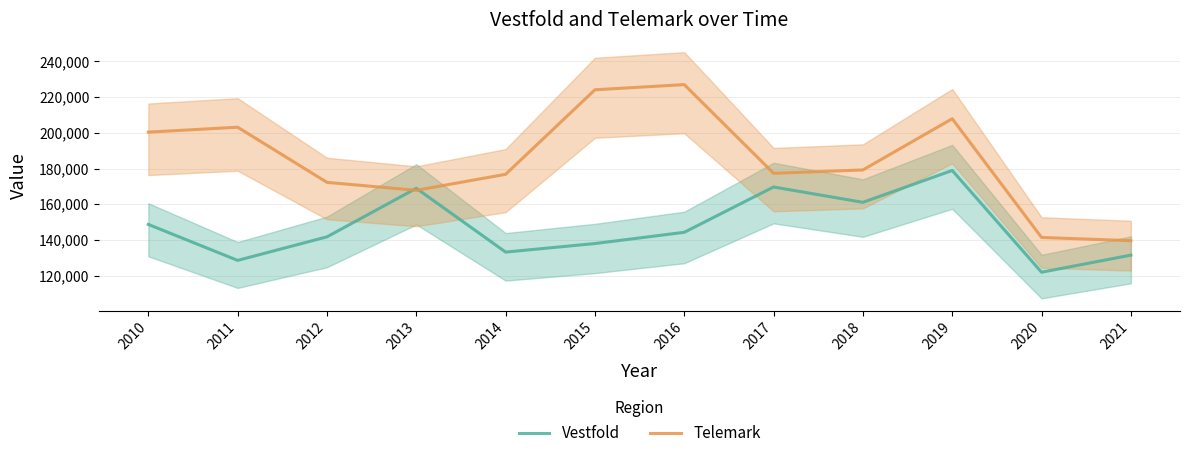

What is the minimum value shown in the chart?

121926